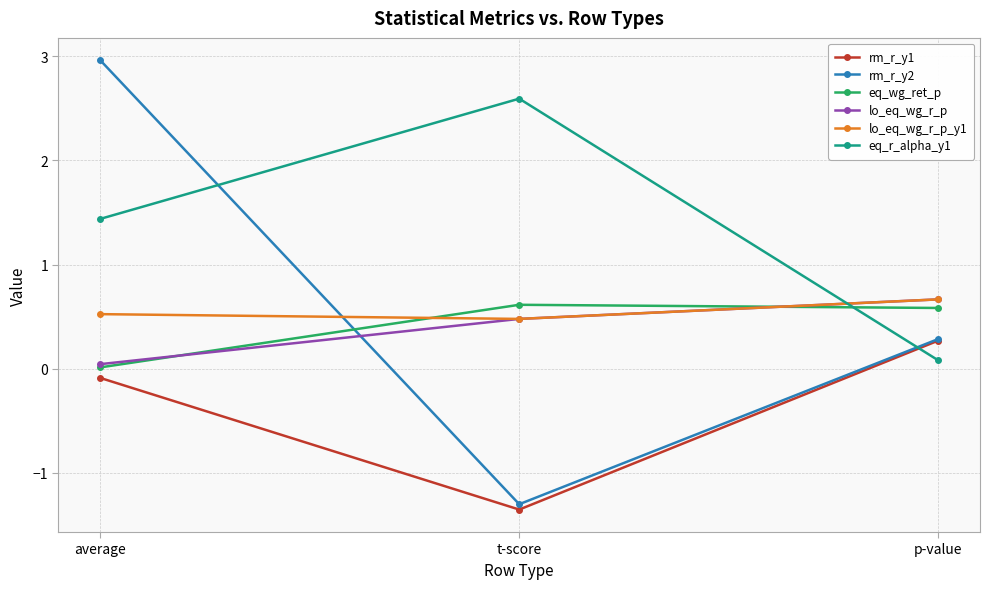

How many positive values does the rm_r_y2 series have?

2